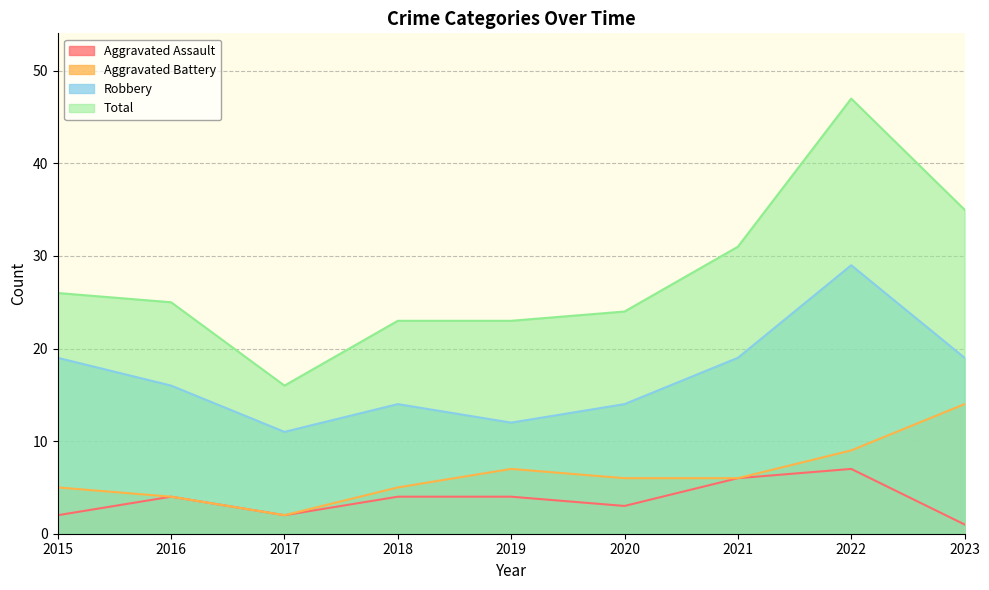

True or false: Total and Aggravated Battery intersect in this chart.

False